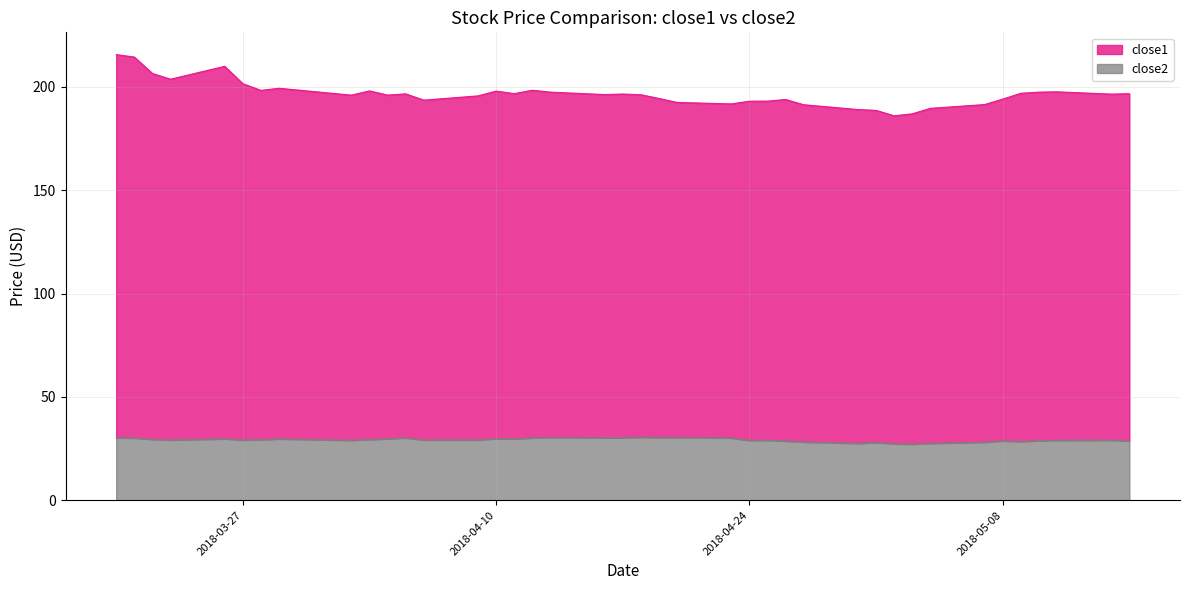

At 2018-04-12, list the series in order from smallest to largest.

close2, close1